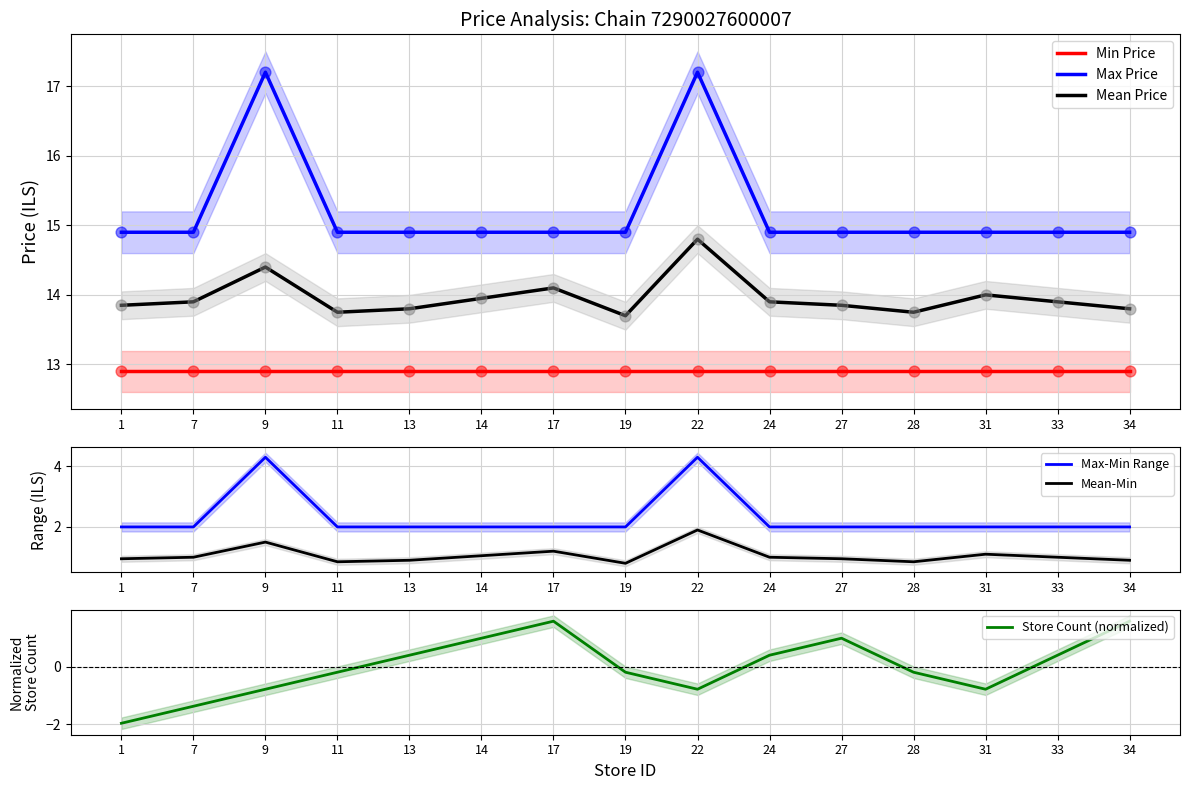

What is the total value across all series at 9?

49.5